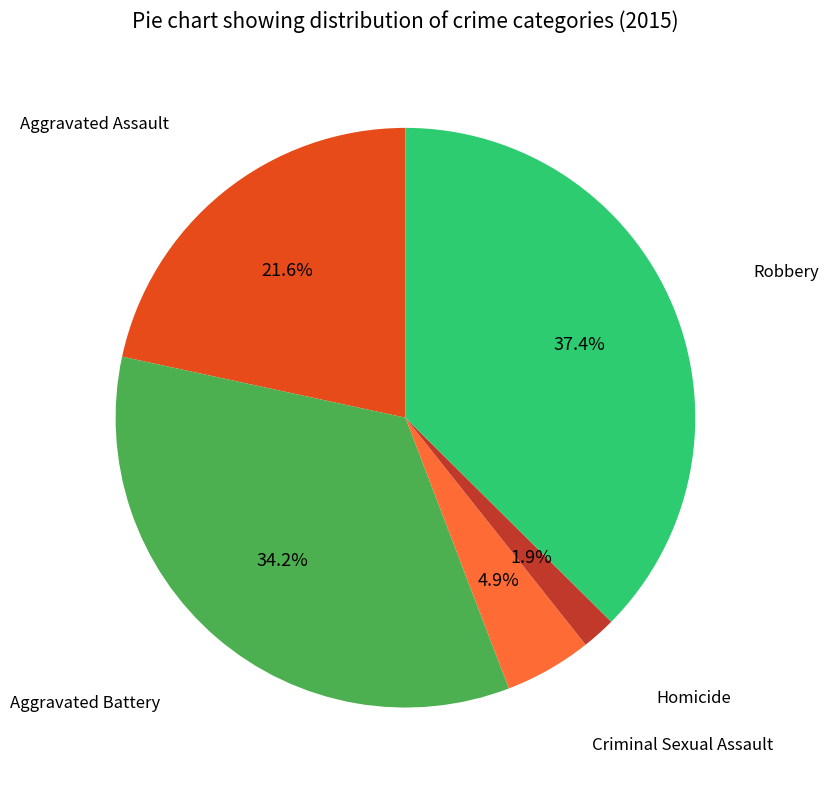

To the nearest percent, what is the difference between the largest and smallest slice percentages?

36%